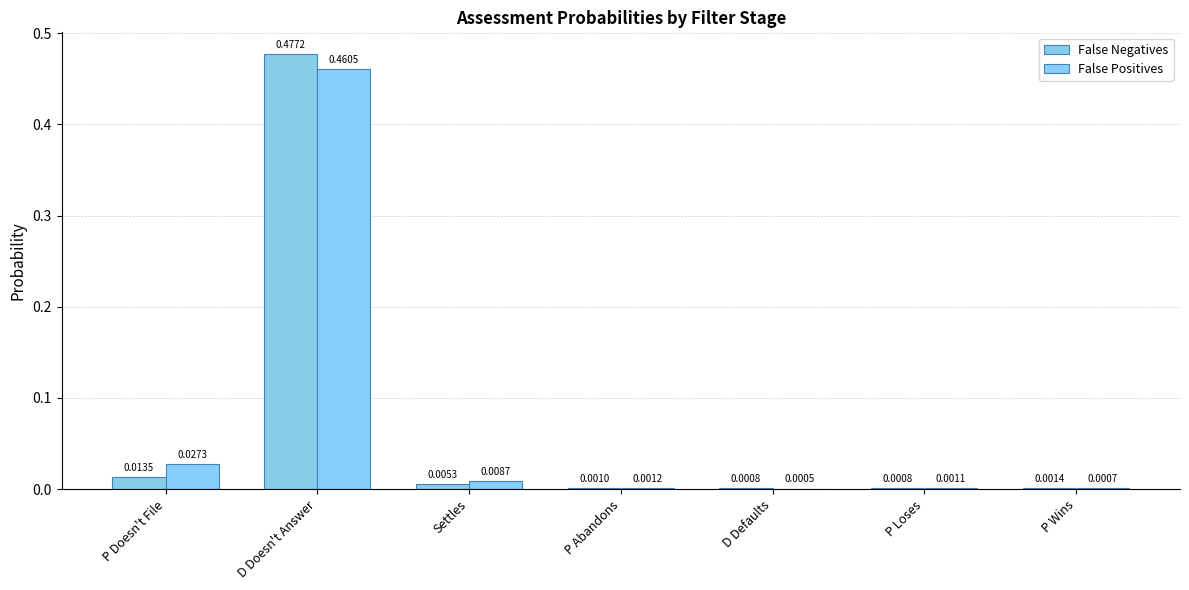

Rank the series at Settles from lowest to highest value.

False Negatives, False Positives